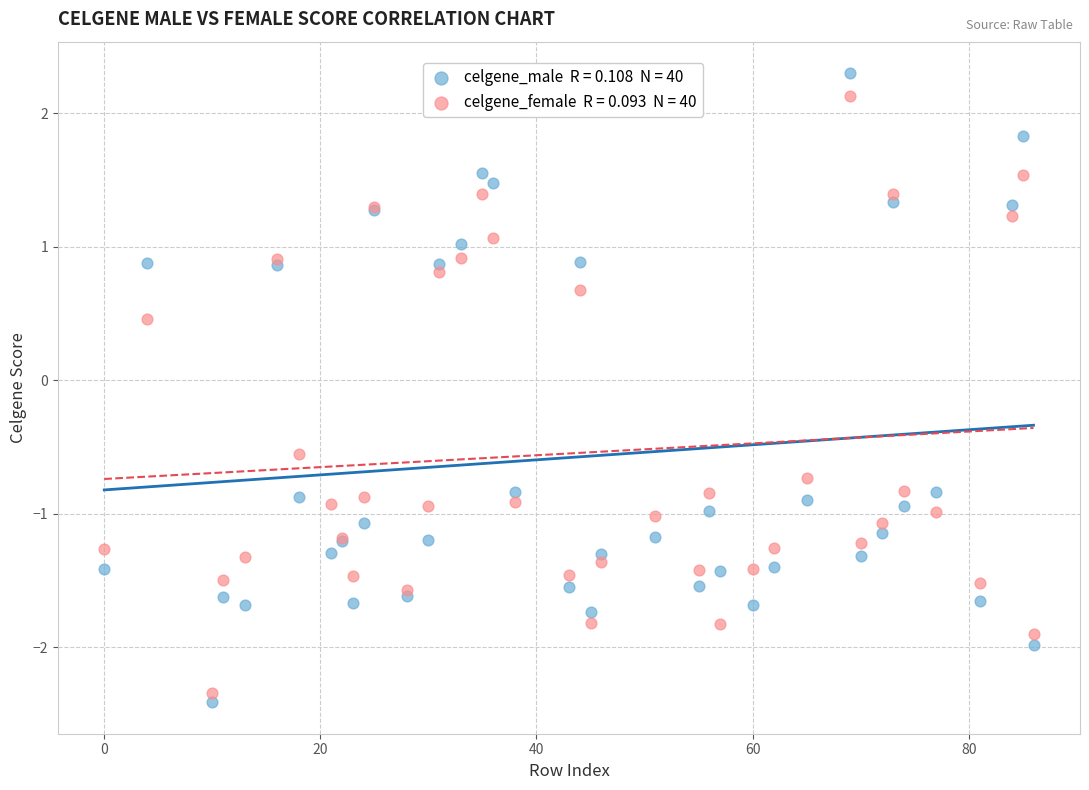

Across all series, what Y value is closest to 0?

0.5